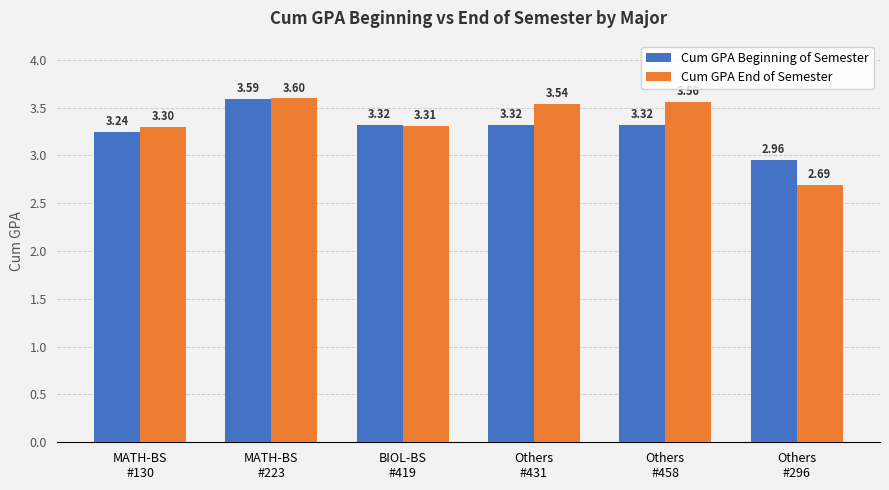

Which series has the largest total across all categories?

Cum GPA End of Semester